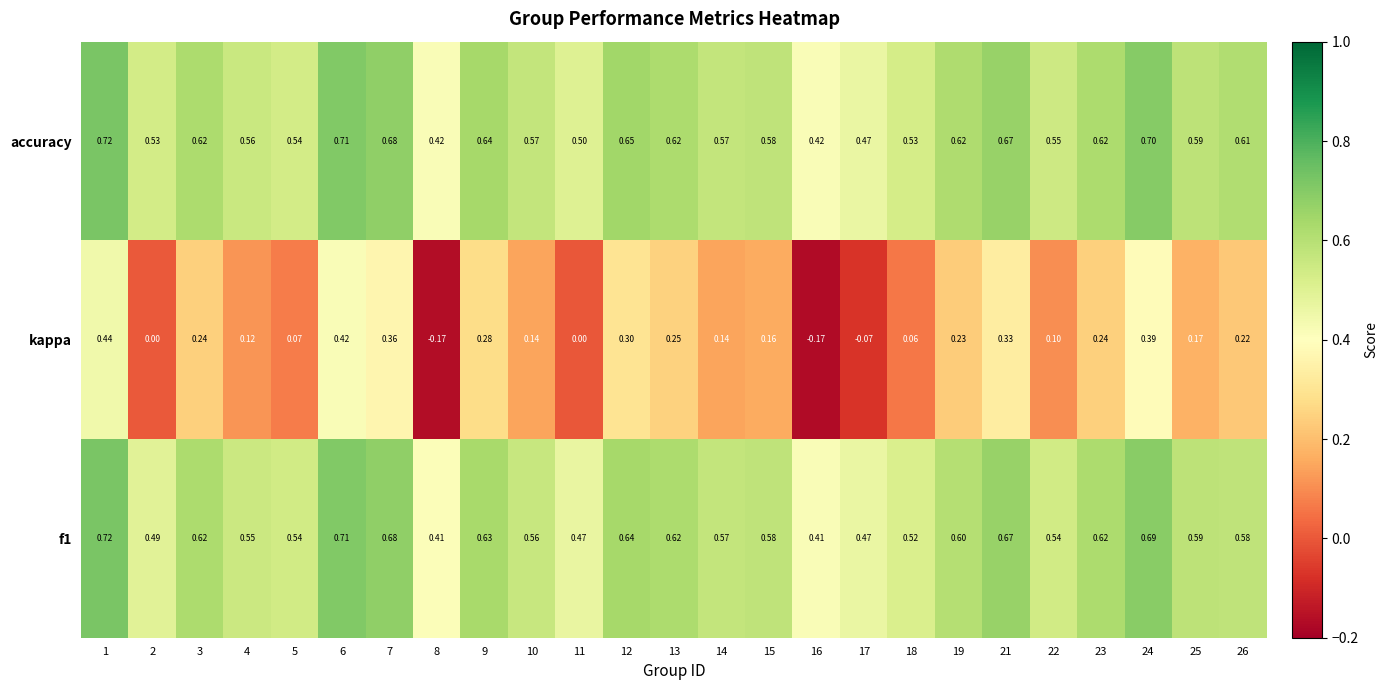

Is the value of kappa at 24 greater than the value of f1 at 8?

No